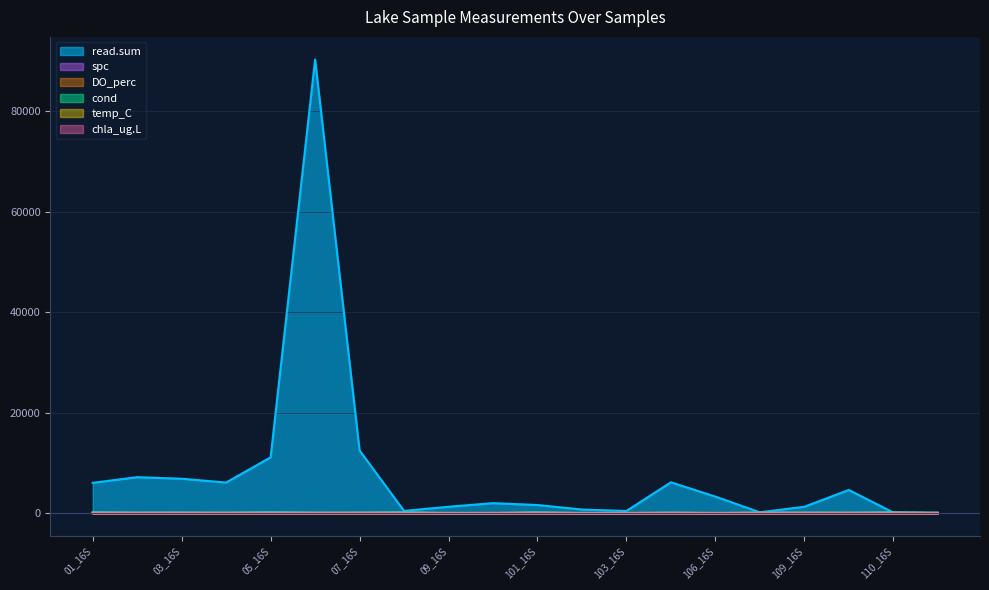

Rank the series by their maximum value, from highest to lowest.

read.sum, spc, cond, DO_perc, temp_C, chla_ug.L